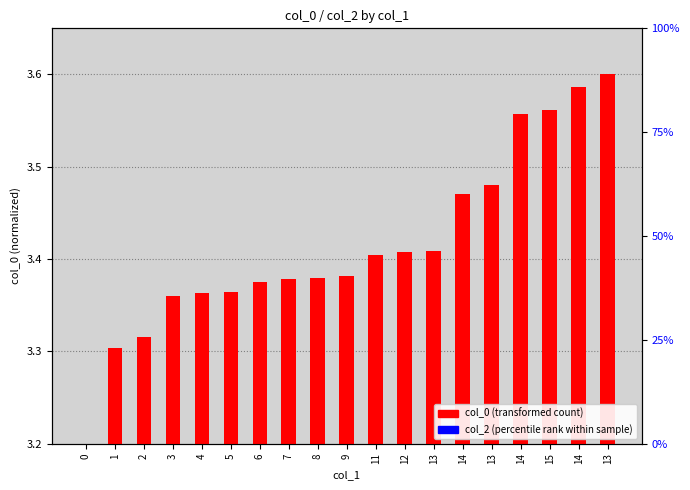

Rank the series at 14 from highest to lowest value.

col_0 (transformed count), col_2 (percentile rank)